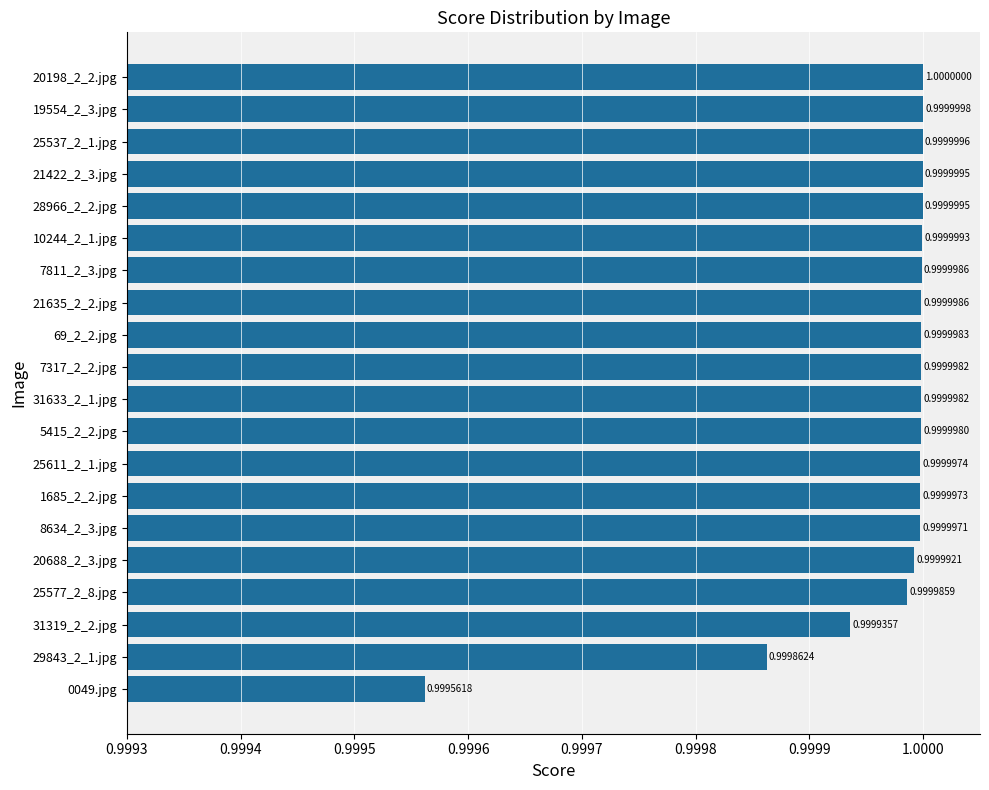

What is the average value?

1.0